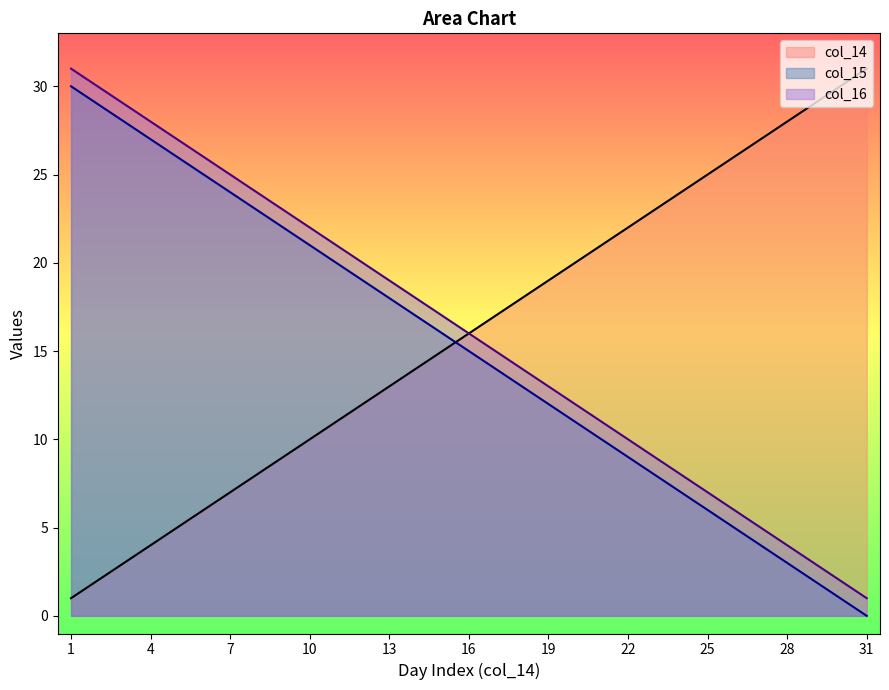

True or false: col_15 and col_14 intersect in this chart.

True